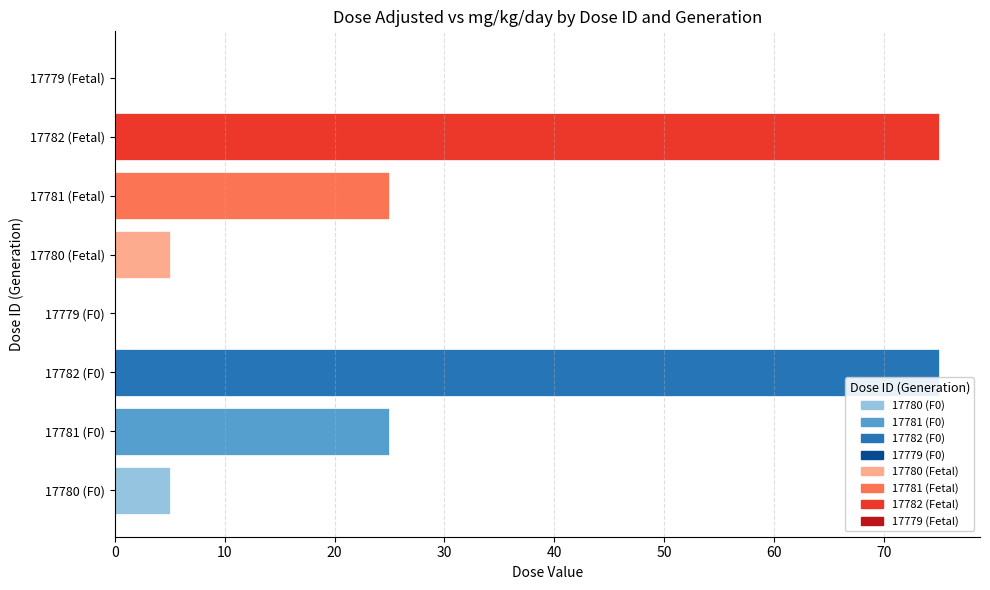

Does the chart contain stacked bars?

No